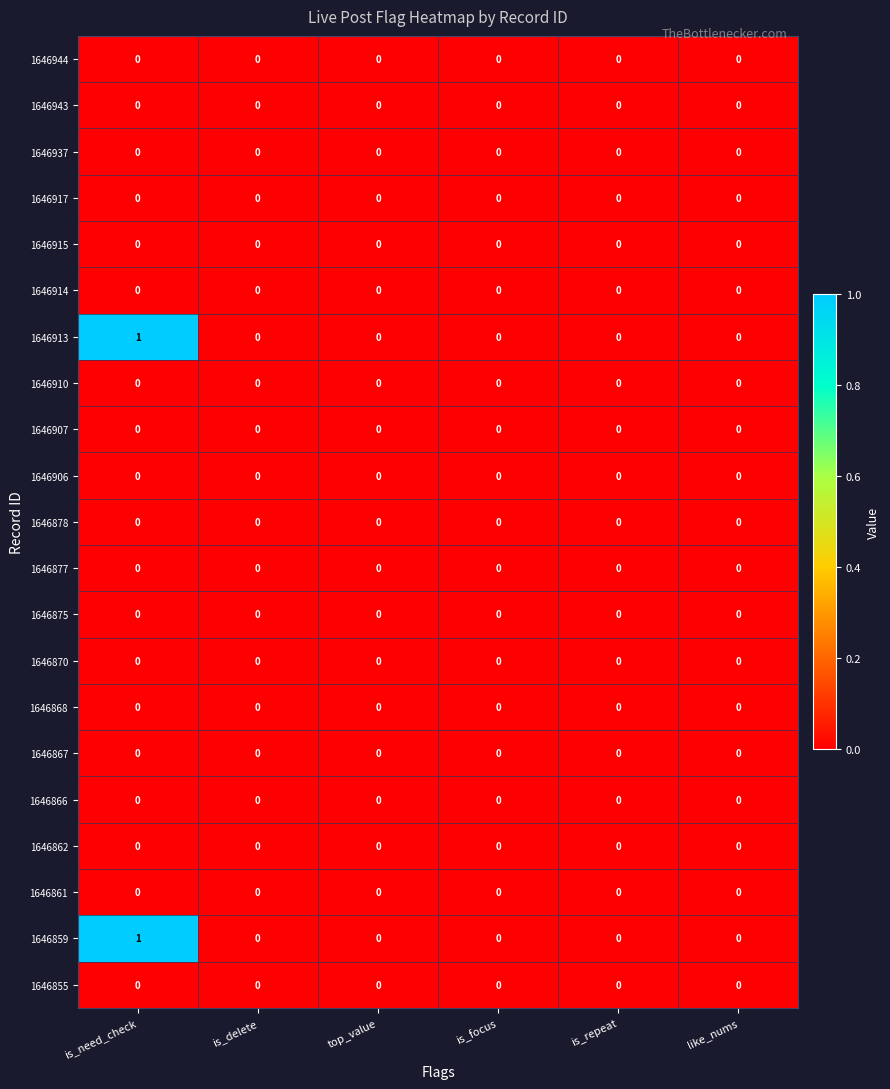

The 1646861 series shows 0 at is_need_check. True or false?

True